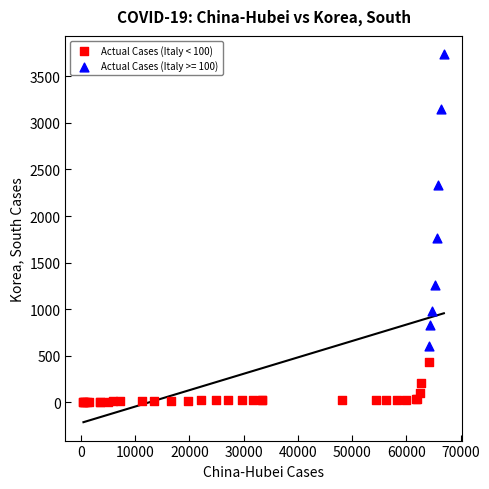

Which series has the widest spread of Y values?

Actual Cases (Italy >= 100)